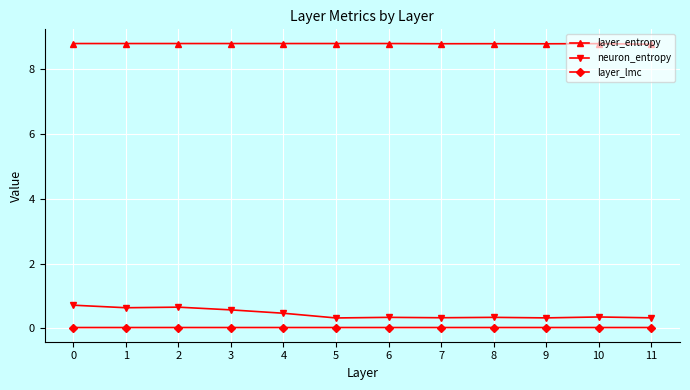

True or false: layer_lmc has more than 0 points higher than both neighbors.

True